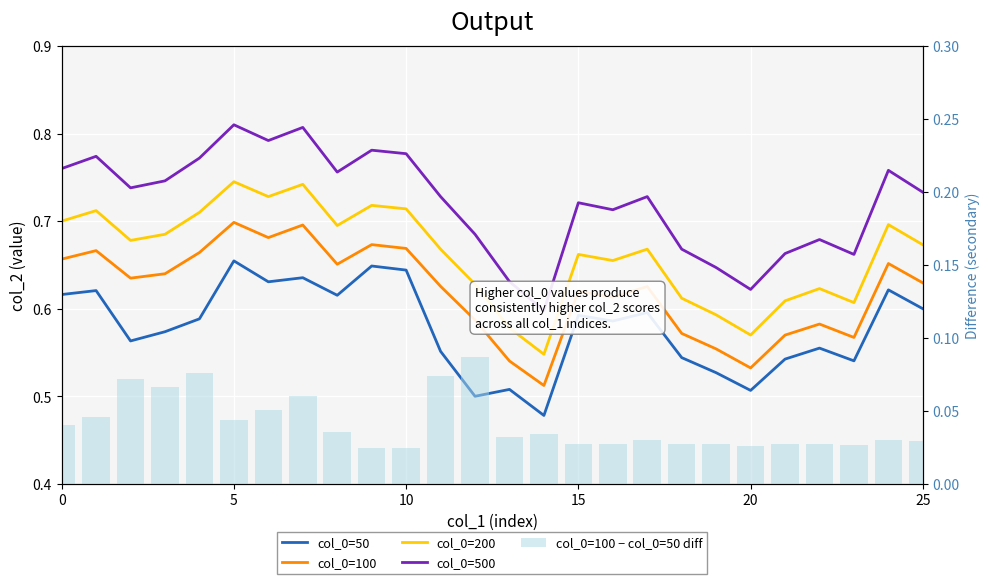

What is the label of the 19th bar from the left?

18